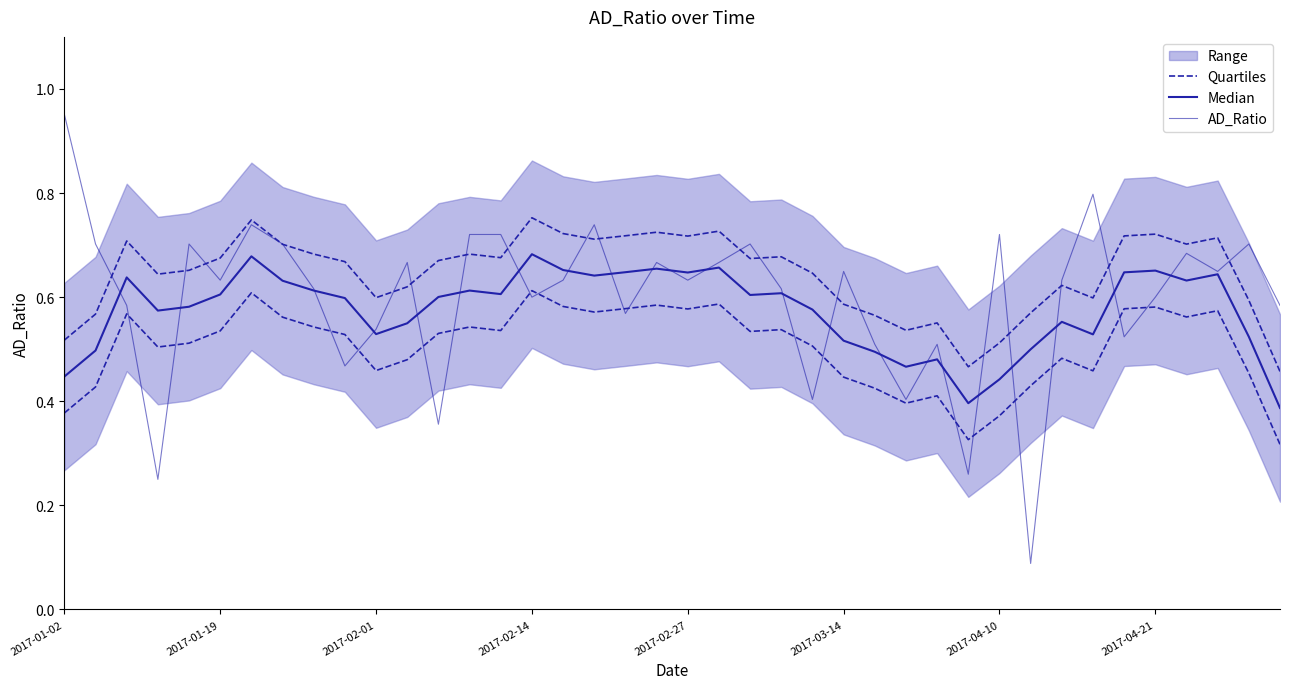

Does the chart display data point markers on the line(s)?

No